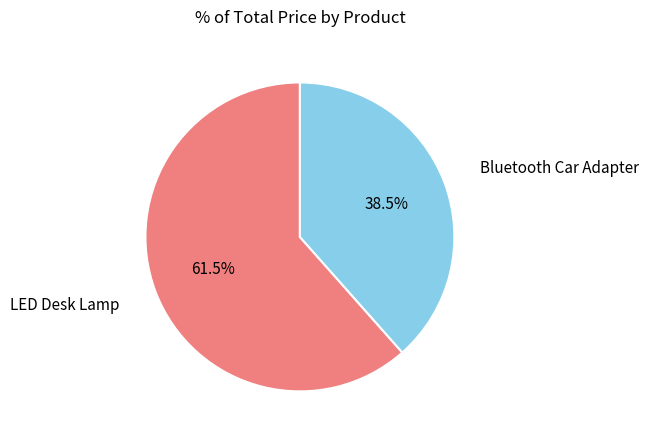

How many slices are in this pie chart?

2